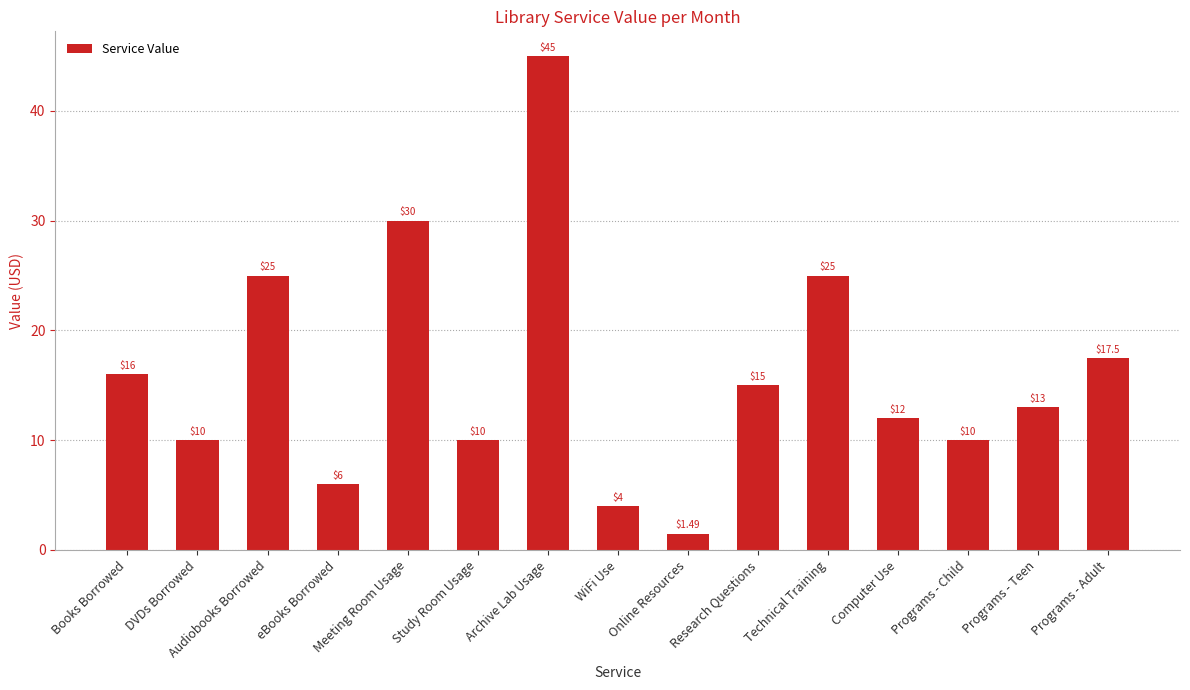

What is the label of the 10th bar from the left?

Research Questions